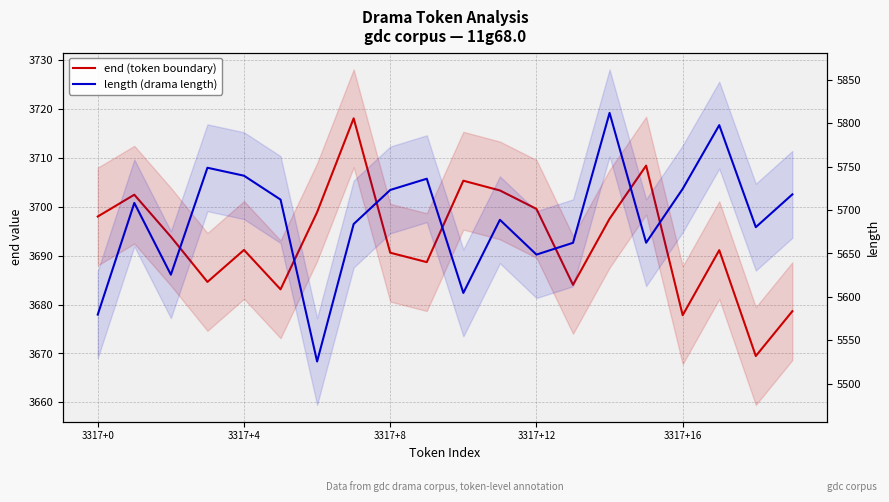

True or false: length (drama length) and end (token boundary) cross at least once.

False